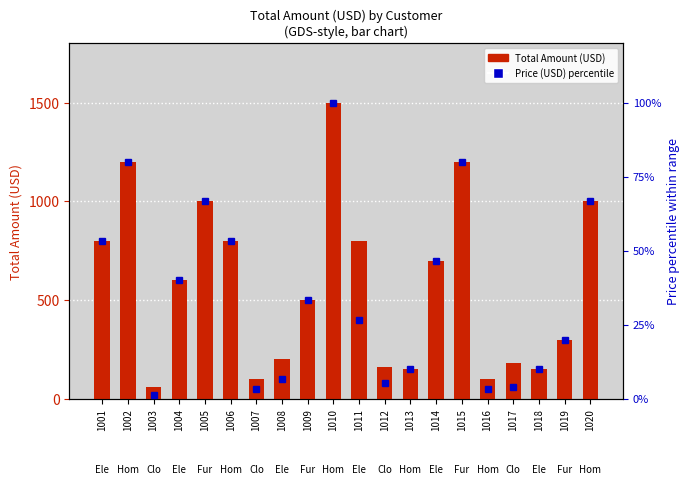

How many values in the Total Amount (USD) series exceed 600?

9